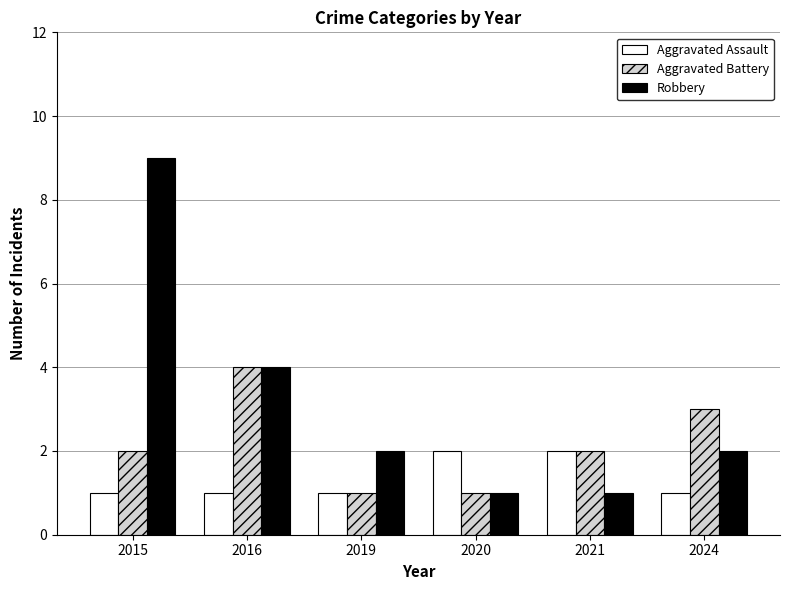

What is the sum of all Robbery values?

19